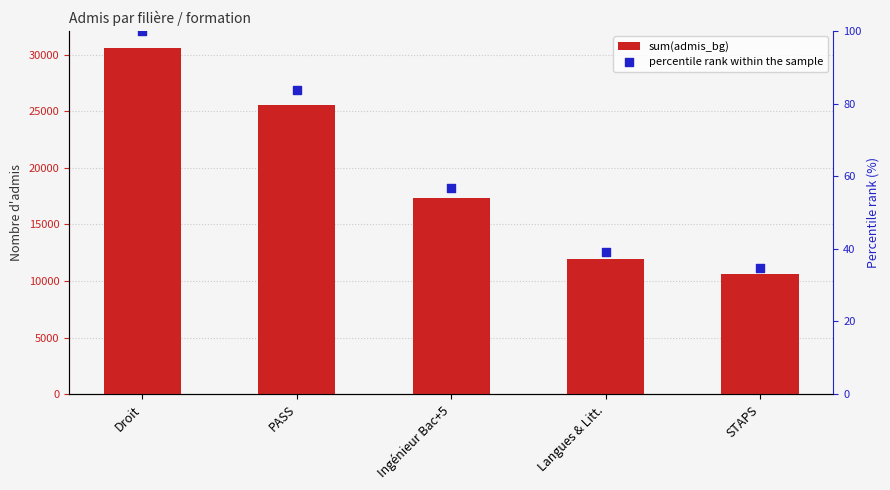

What are all the series names shown in the legend?

sum(admis_bg), percentile rank within the sample